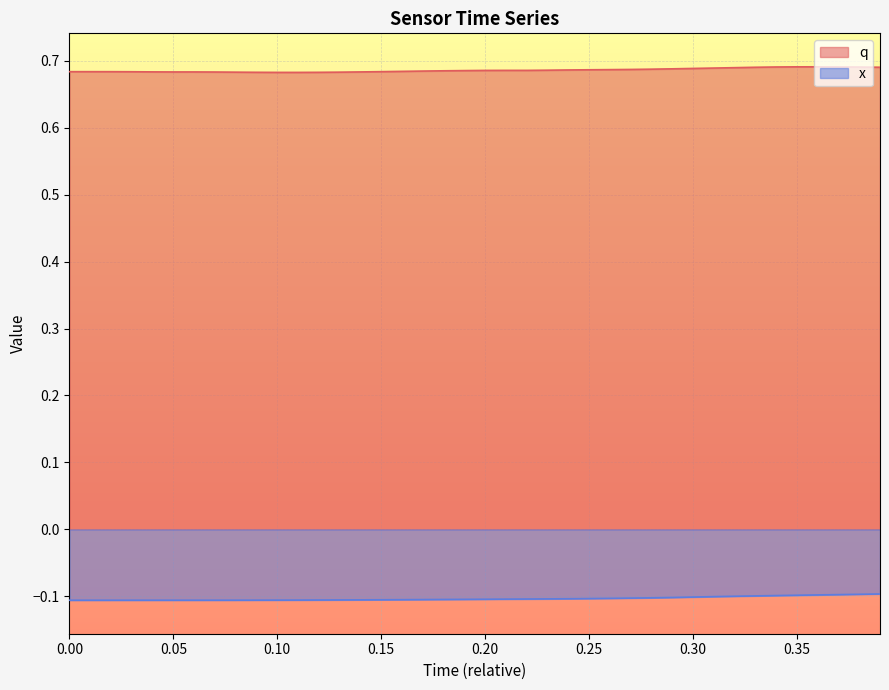

The value of x at 0.30 is -0.2. True or false?

False